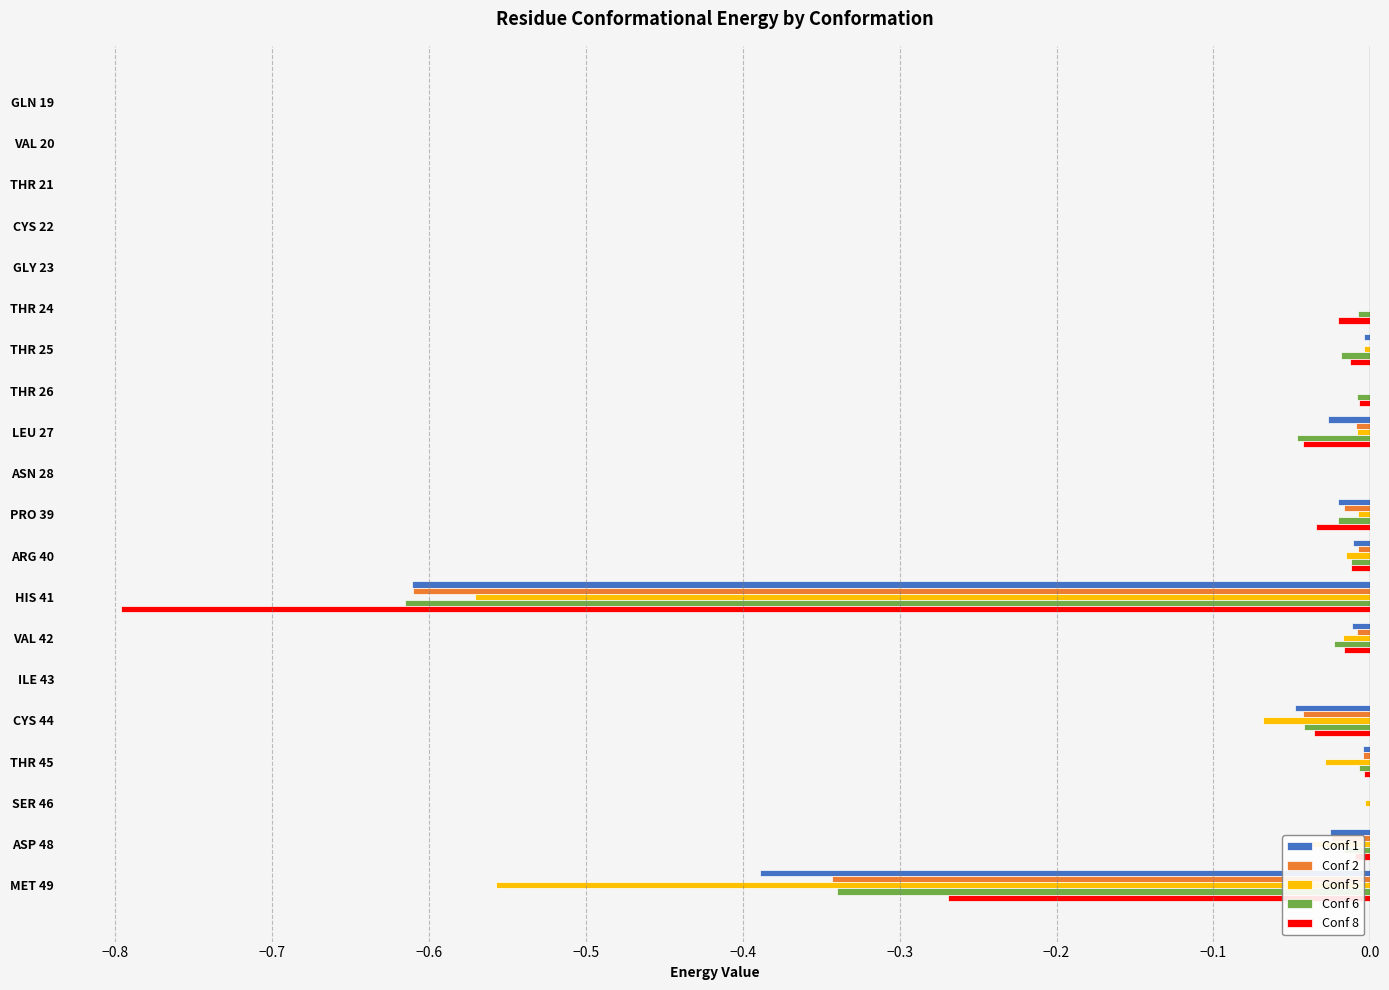

What is the sum of all Conf 8 values?

-1.3